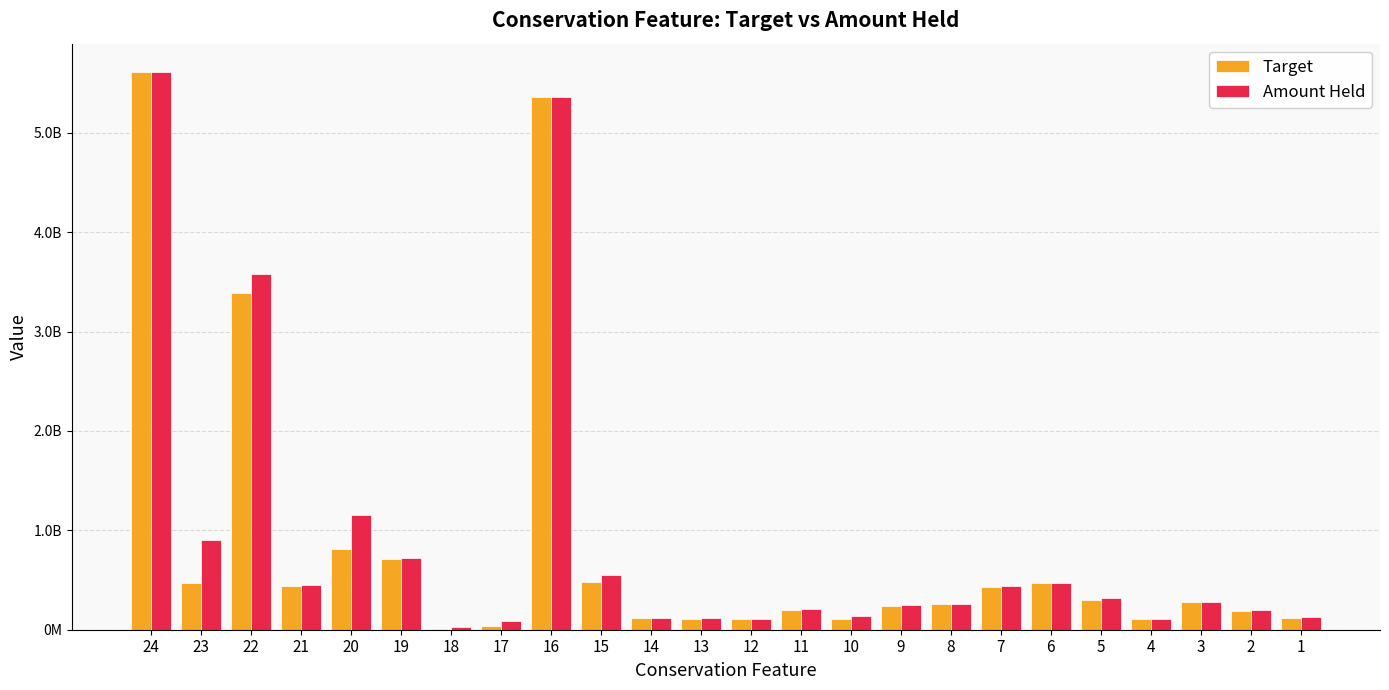

What is the value of the Target bar at the 8th from the left?

38223068.9